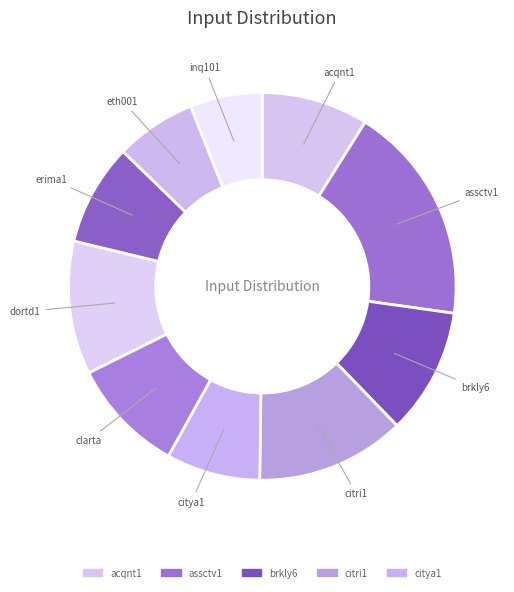

How many slices are in this pie chart?

10